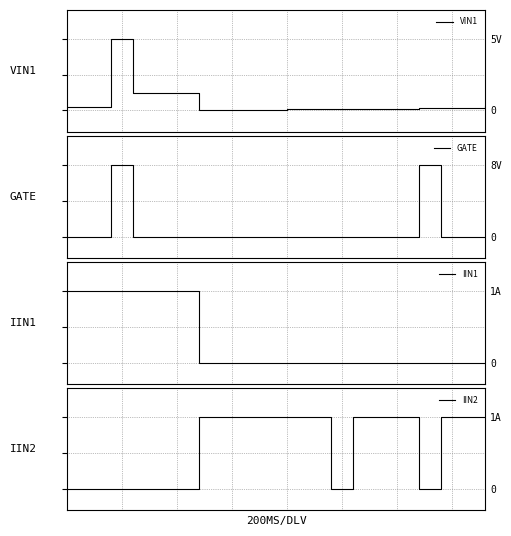

Is the value of IIN1 at 23 greater than the value of VIN1 at 14?

No